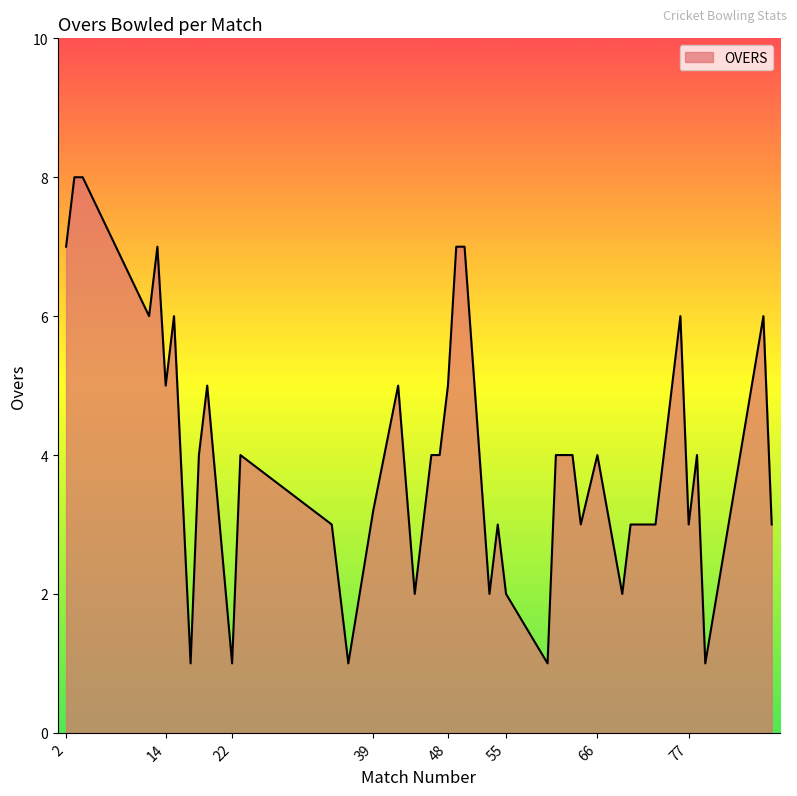

What is the difference between the maximum and minimum values?

7.0